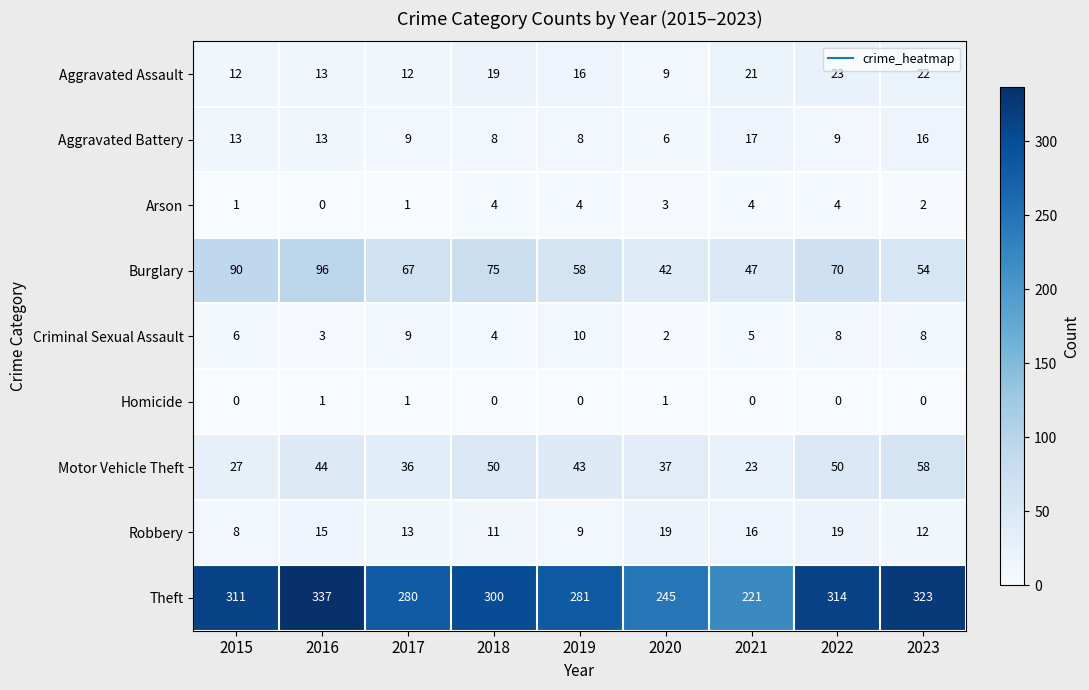

The value of Burglary at 2018 is 132. True or false?

False